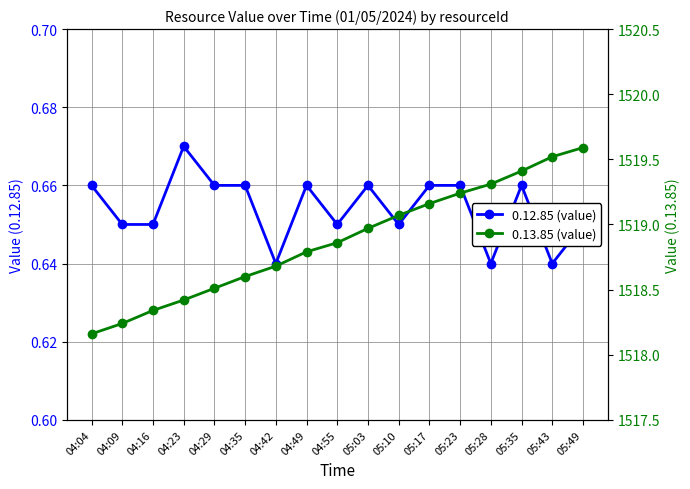

What is the label of the 10th point from the left?

05:03